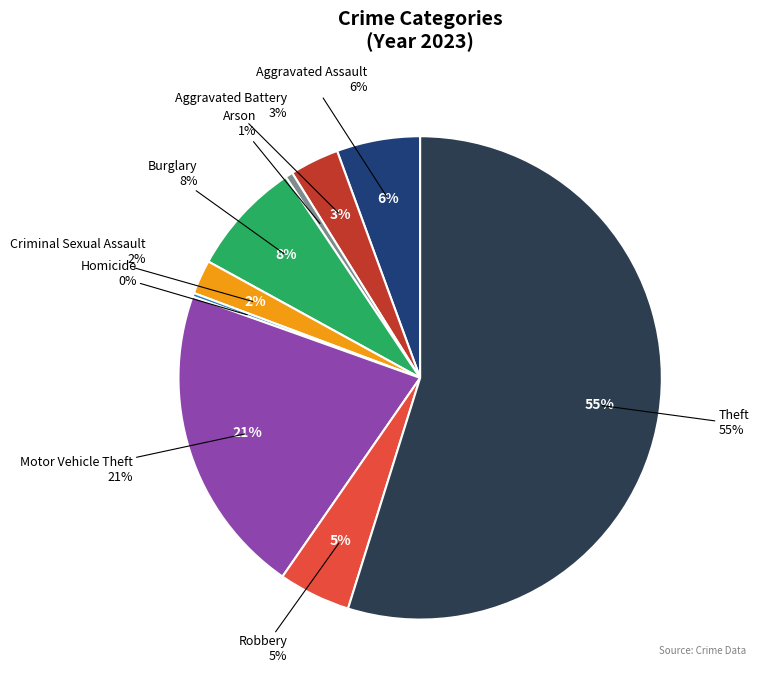

How many segments does this pie chart have?

9